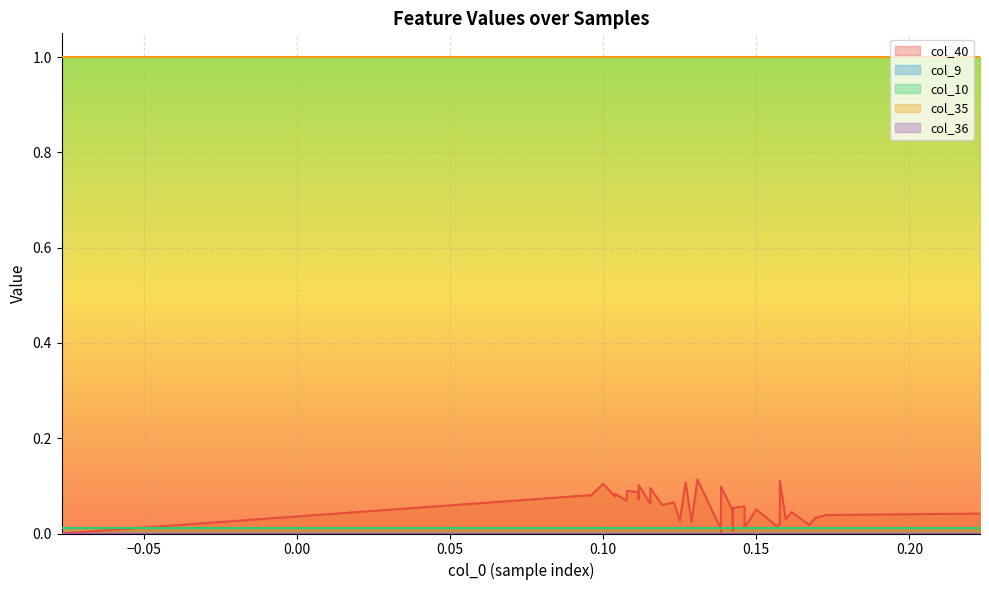

True or false: col_40 and col_35 cross at least once.

False